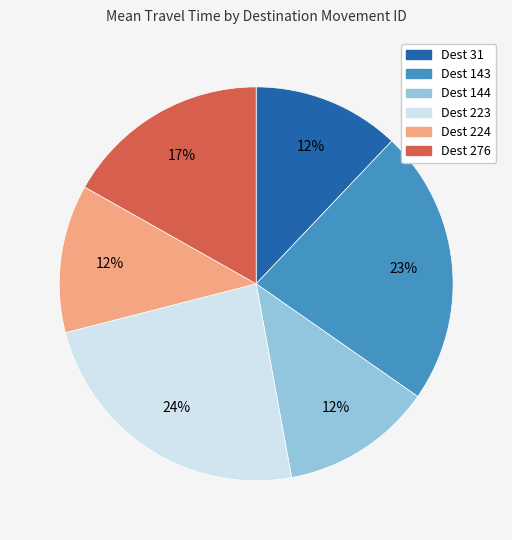

Is there a majority slice in this chart?

No